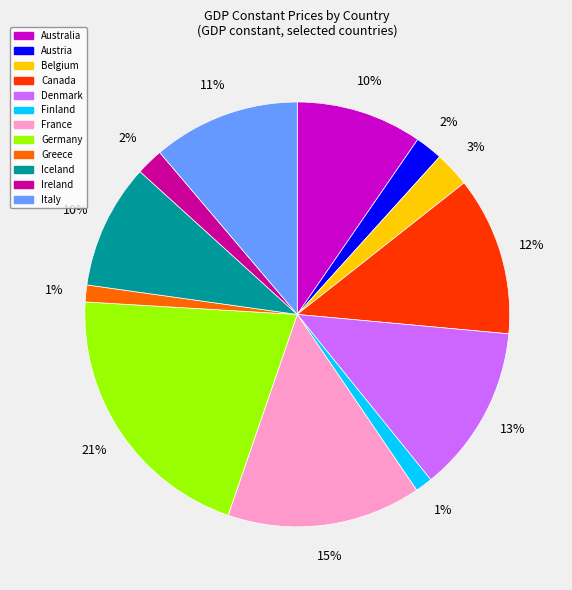

To the nearest percent, what is the average slice percentage?

8%